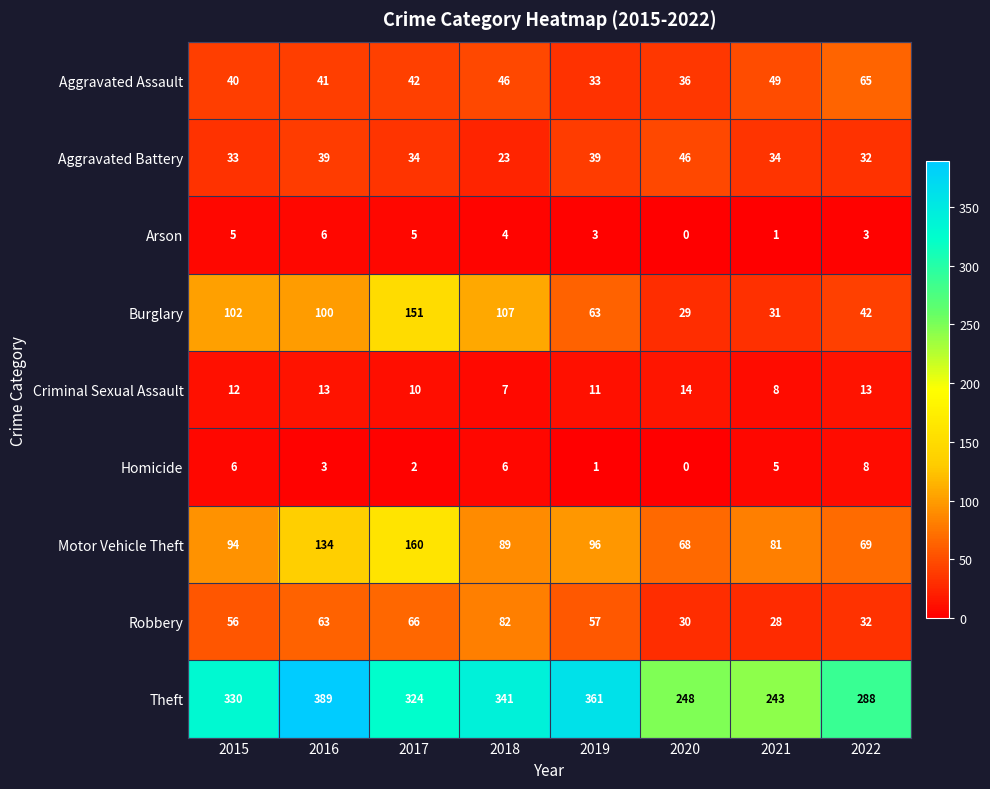

What is the average value of the Aggravated Battery series?

35